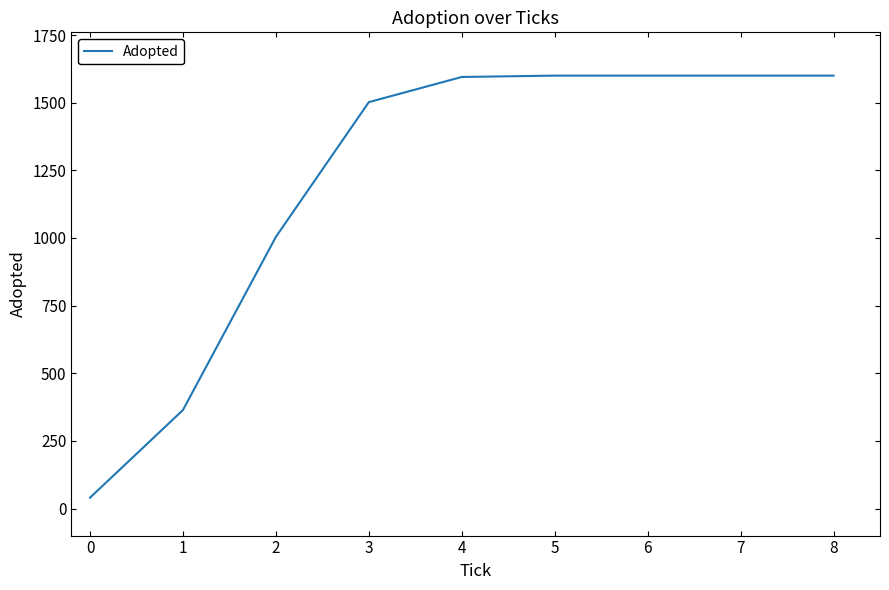

Read the value at 3, to the nearest 100.

1500